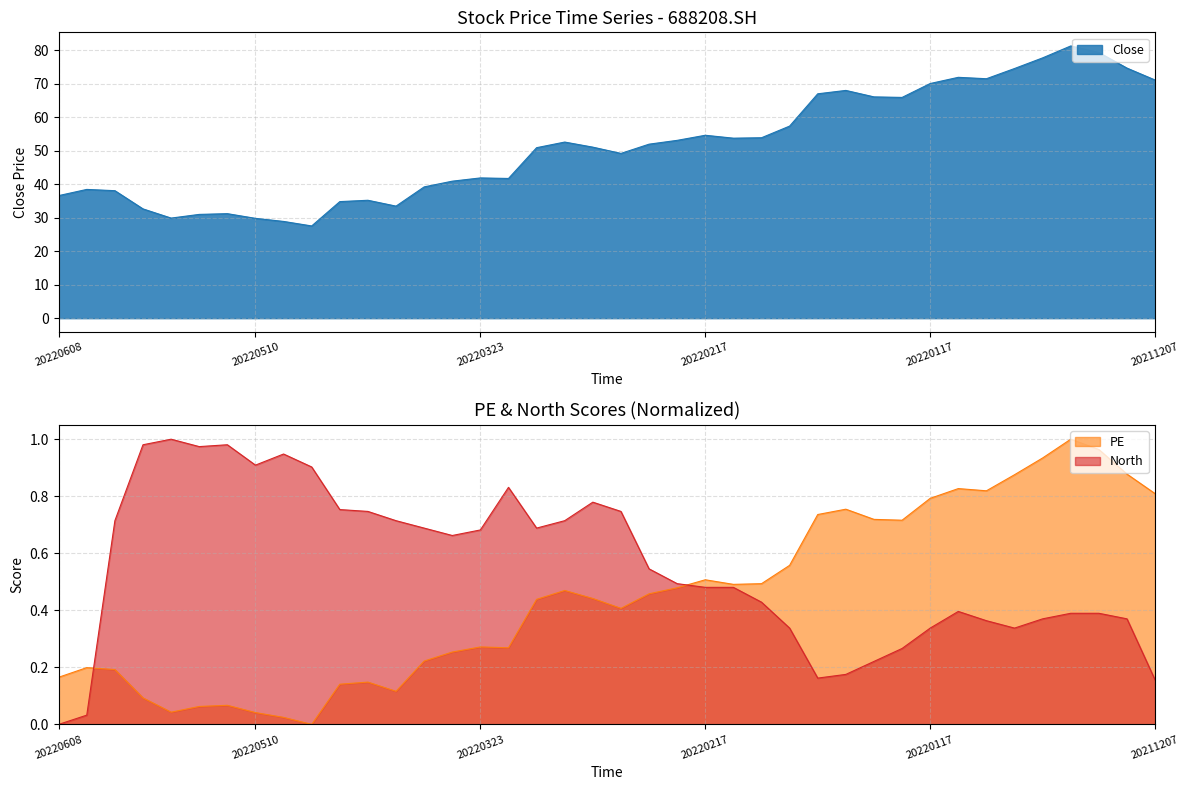

At which category is the sum across all series the highest?

20211224